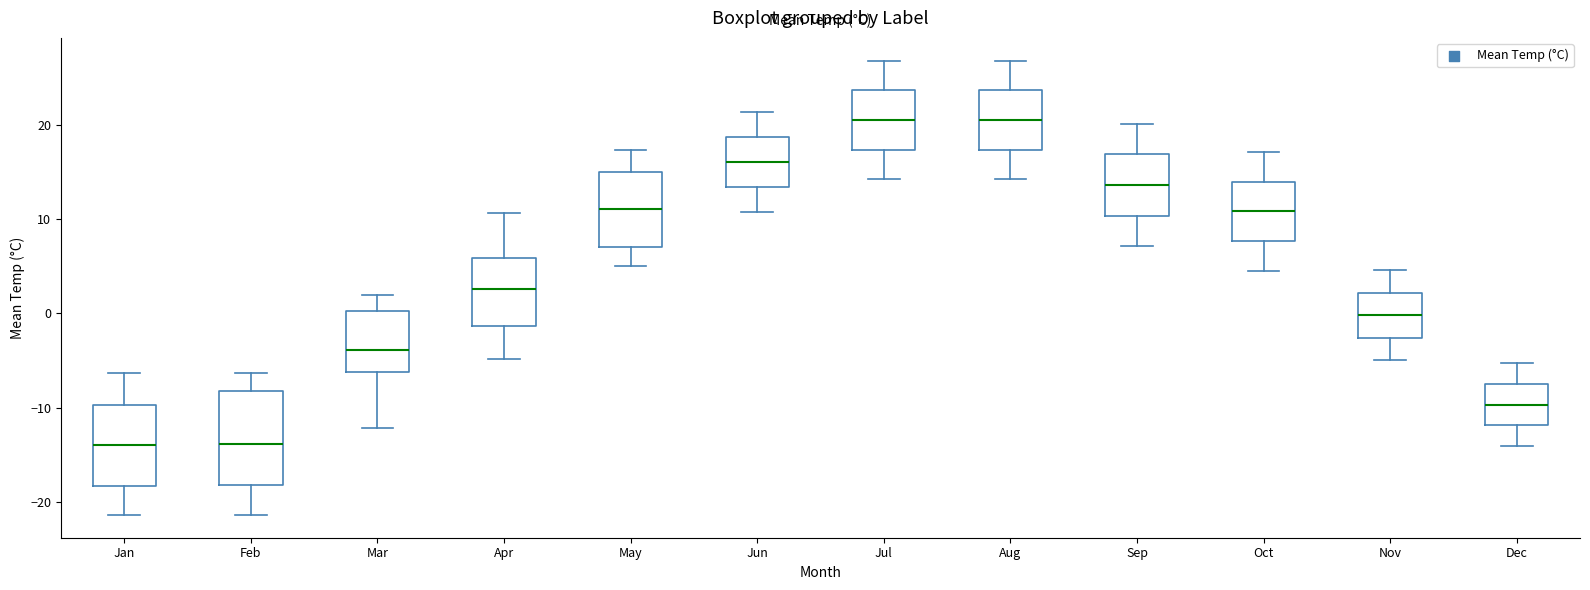

Which box is the tallest, from its lower edge to its upper edge?

Feb